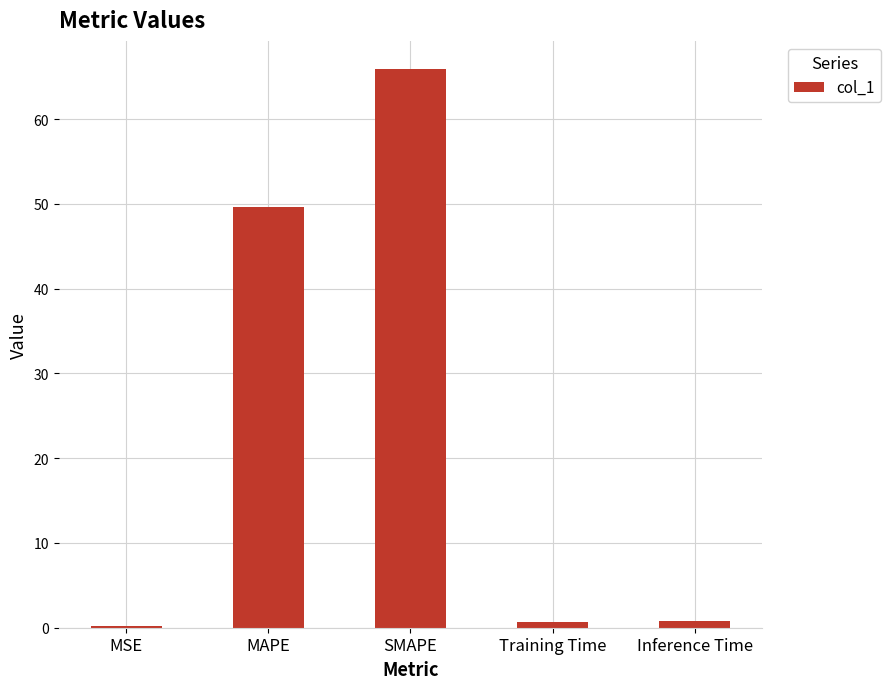

Reading left to right, extract all data points from this chart.

MSE=0.2	MAPE=49.6	SMAPE=65.9	Training Time=0.7	Inference Time=0.7